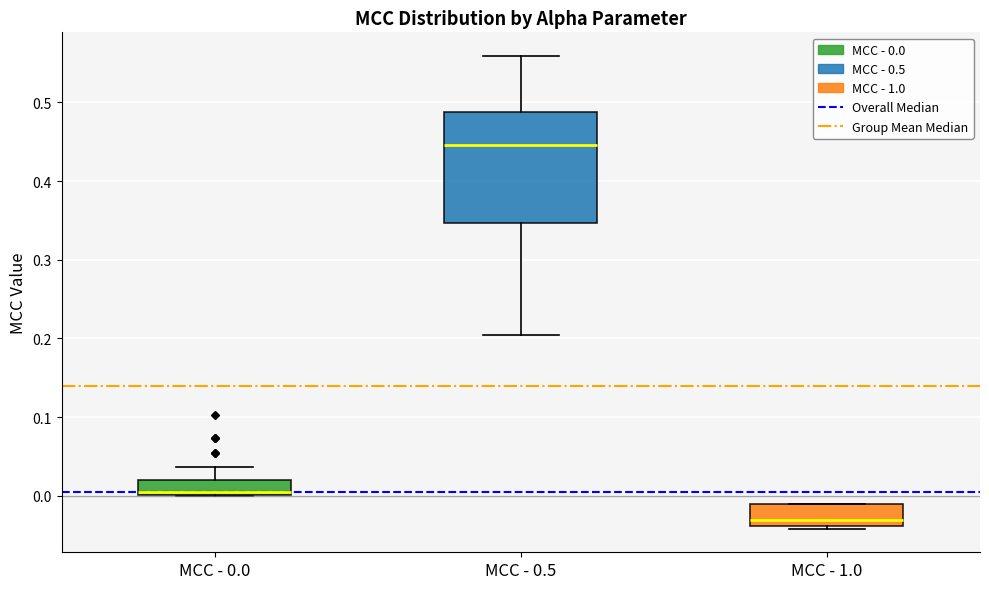

Which box's median line is the highest?

MCC - 0.5